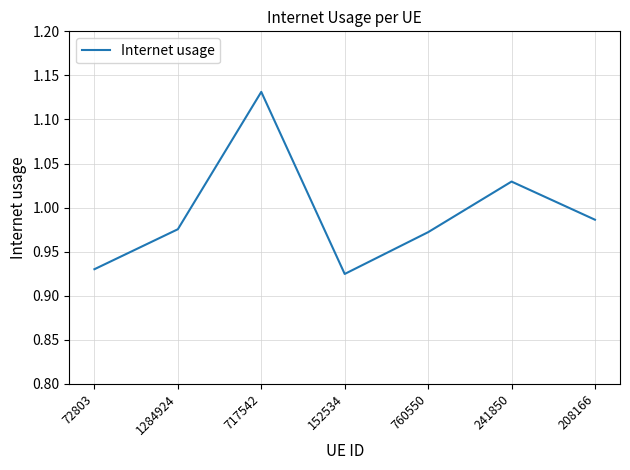

What position from the left is 72803?

1